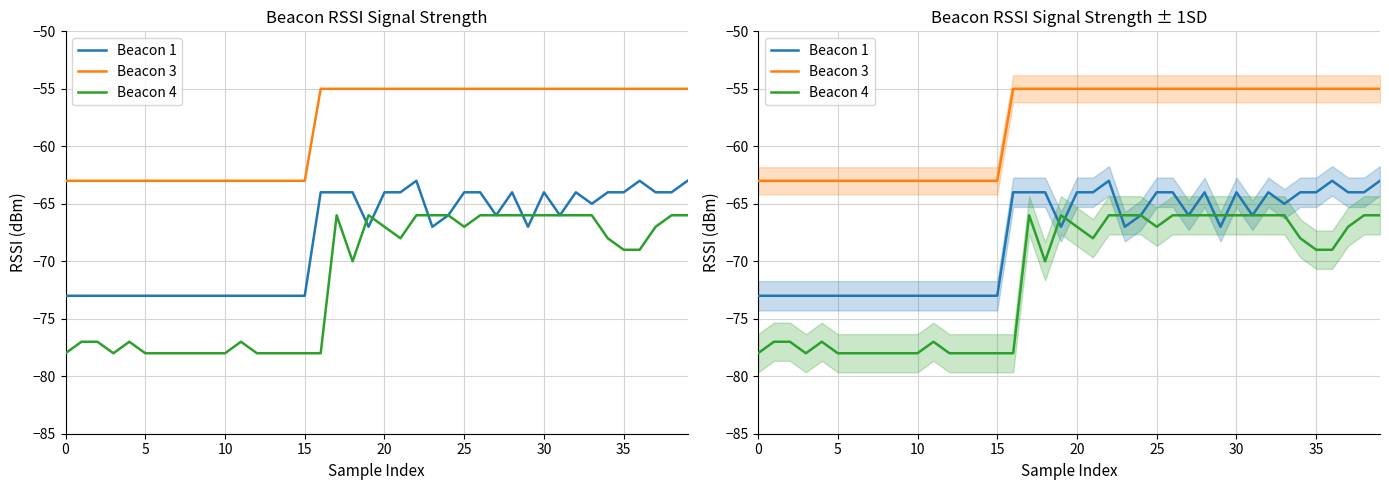

What is the sum of the Beacon 1 values at 24 and 38?

-130